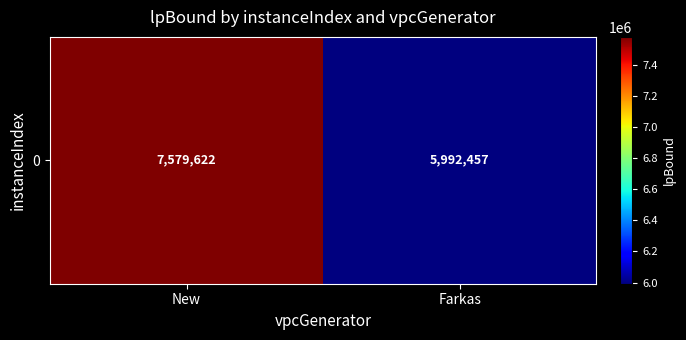

What is the difference between the maximum and minimum values?

1587165.2